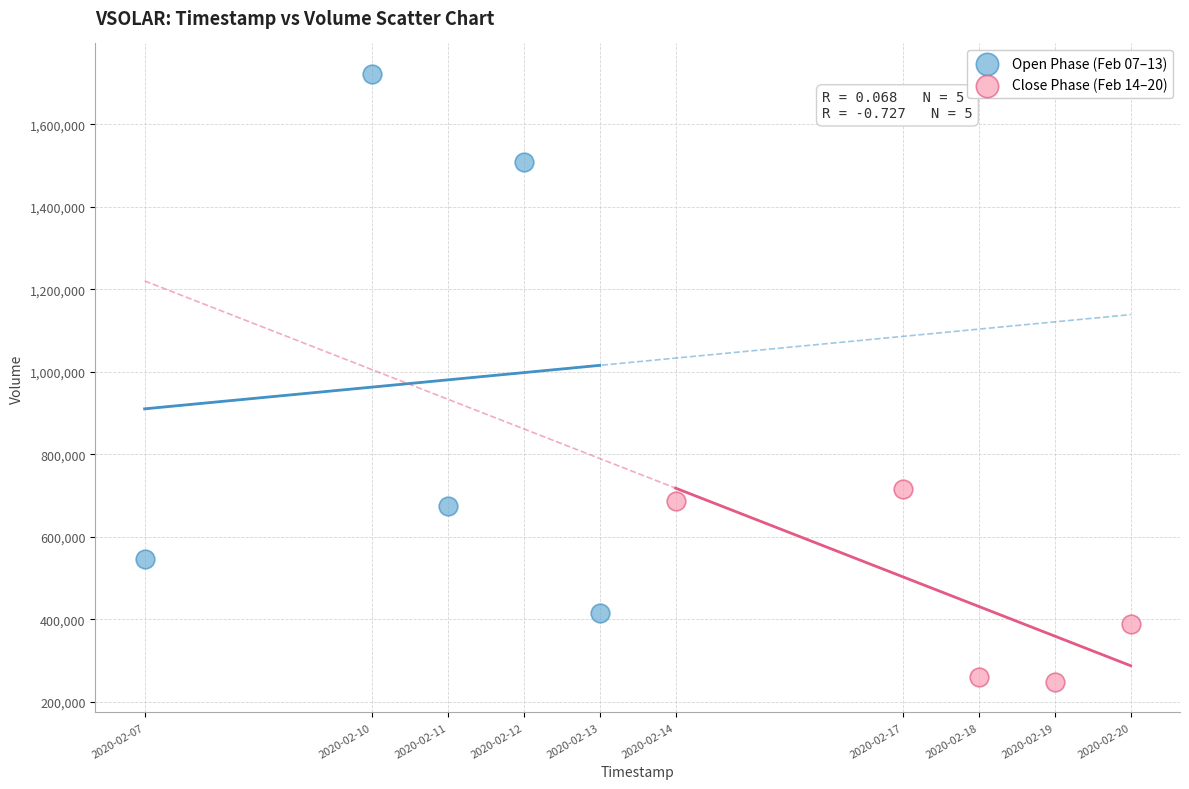

Which series has the widest spread of Y values?

Open Phase (Feb 07–13)